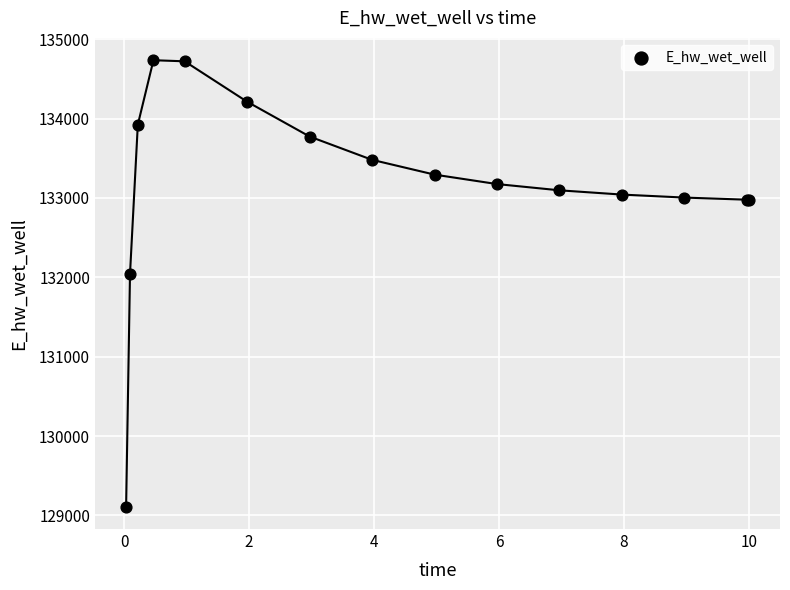

What Y value in the scatter plot is closest to 131922?

132044.8